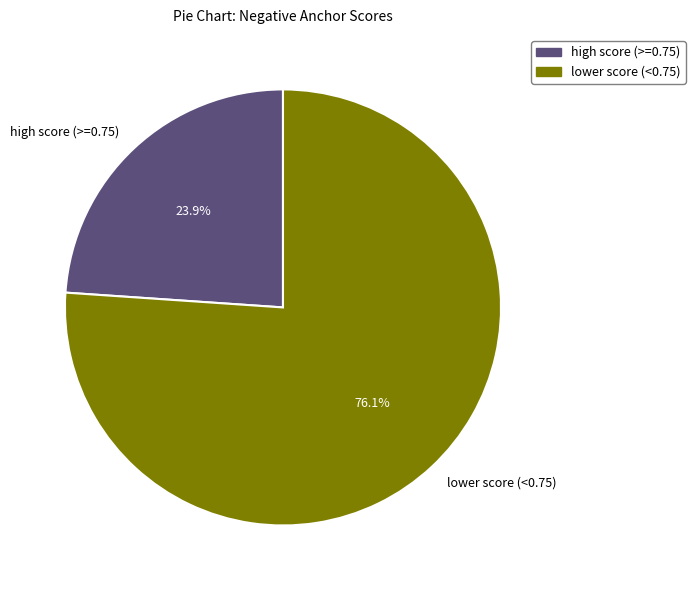

Which slice is the smallest?

high score (>=0.75)